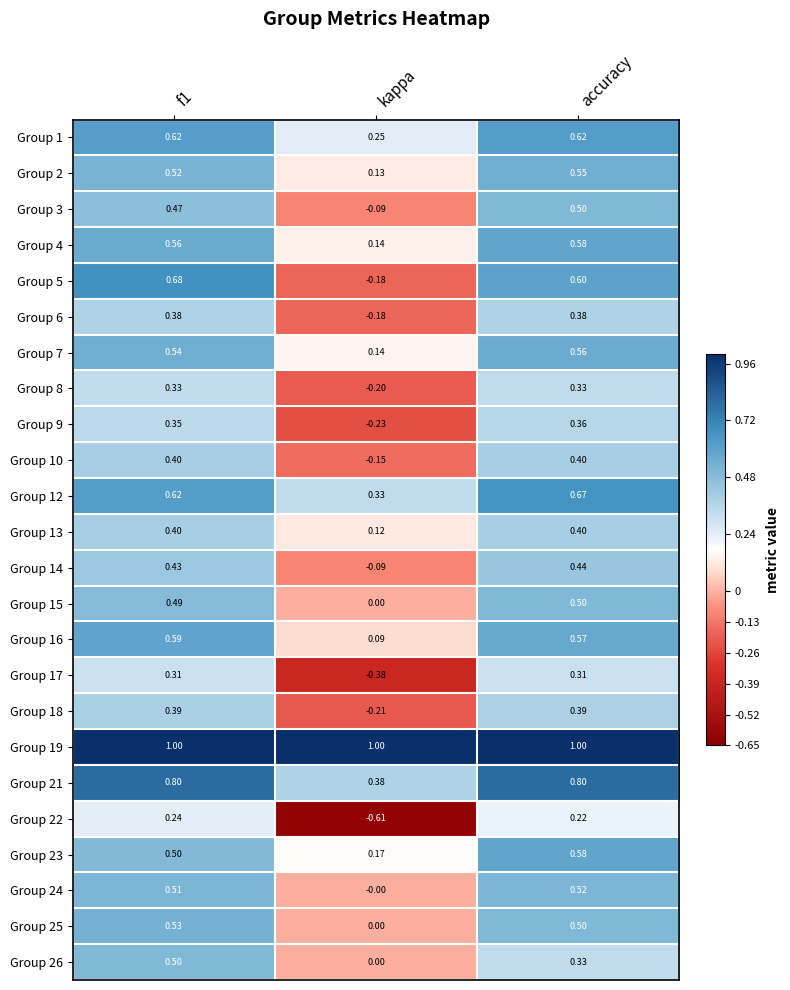

At which label is Group 14 closest to 0?

kappa